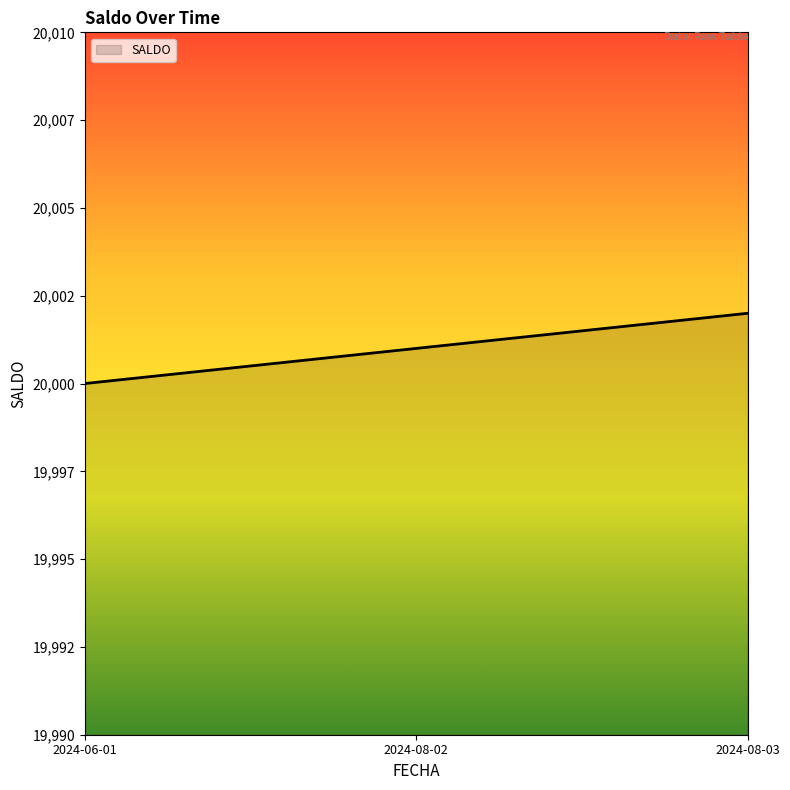

Does the chart display data point markers on the line(s)?

No